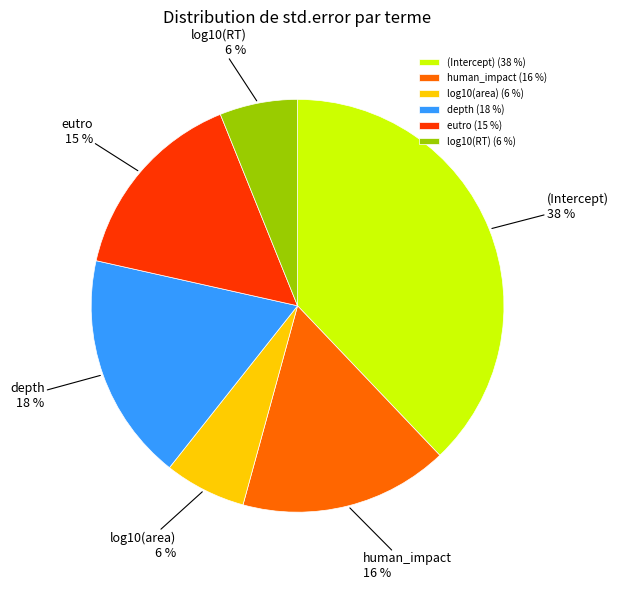

Is it true that (Intercept) is 24% of the pie?

False